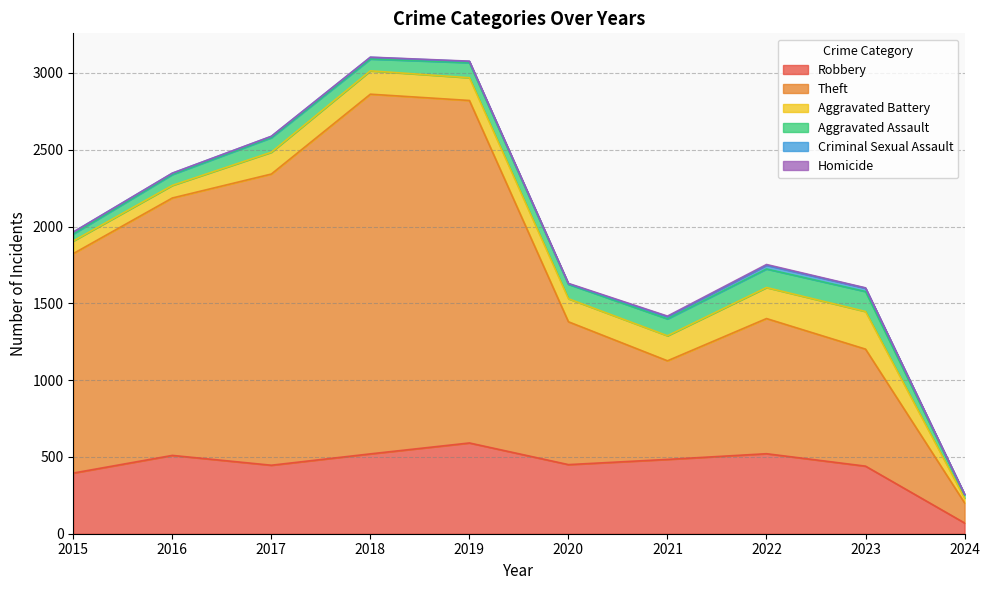

What is the difference between the maximum and second lowest values in the Criminal Sexual Assault series?

20